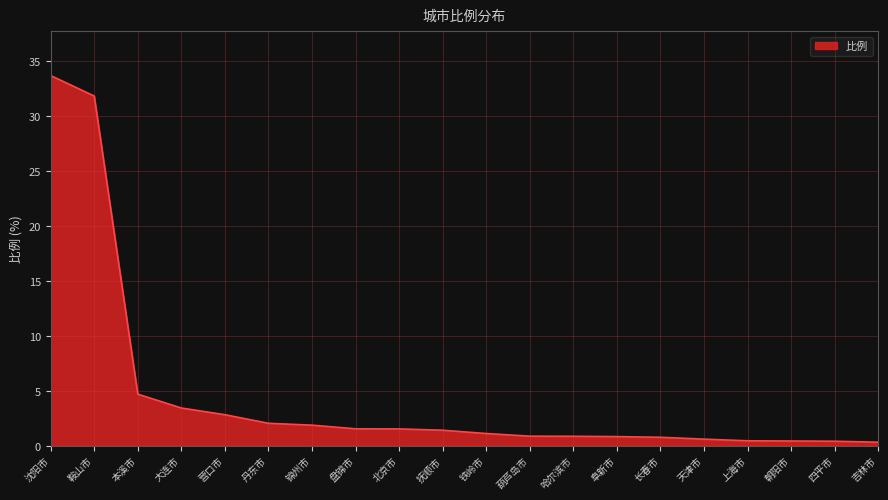

What is the difference between the second highest and second lowest values?

31.4